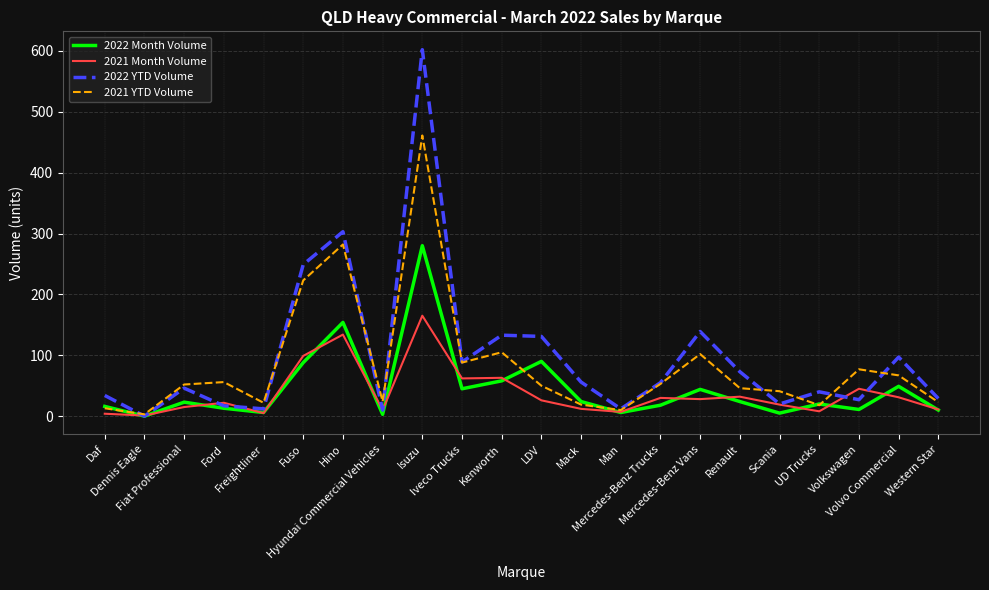

Is it true that 2021 YTD Volume equals 105 at Kenworth?

True